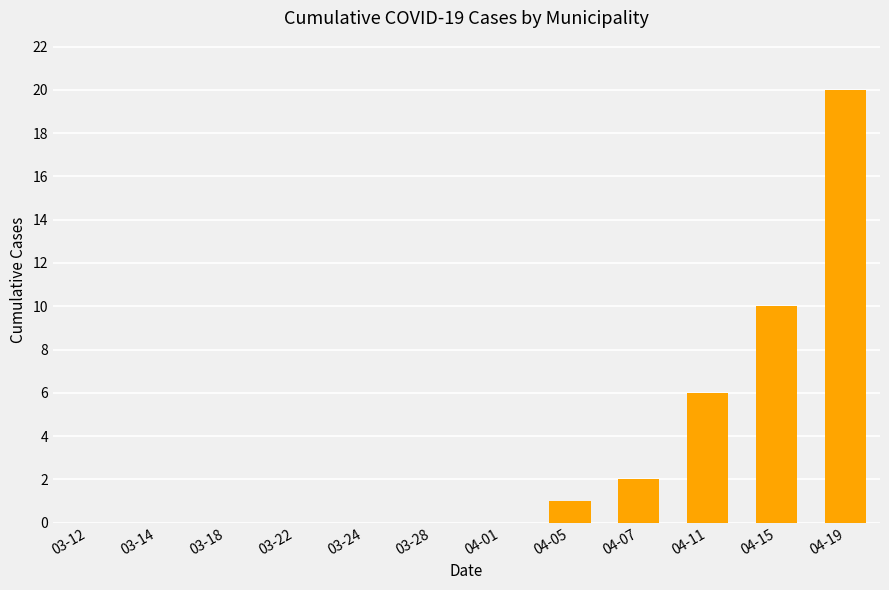

What is the sum of all values?

39